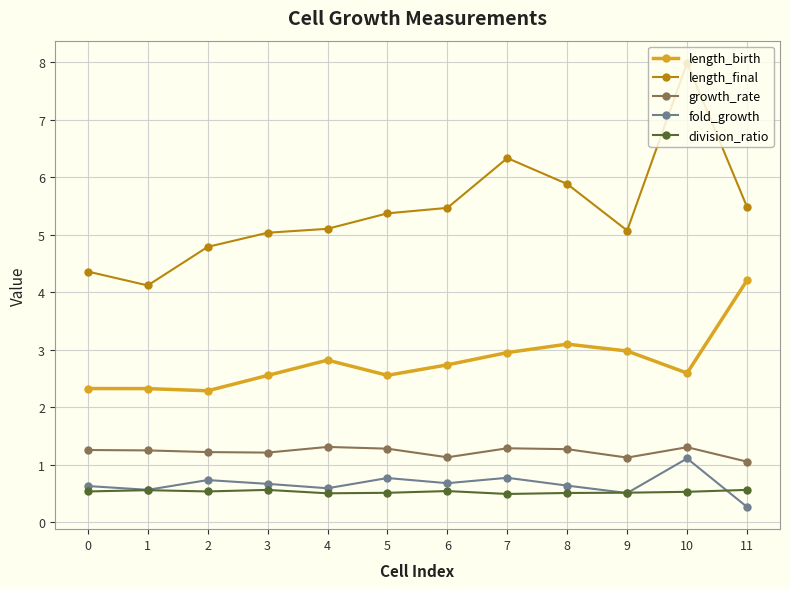

Rank the series by their maximum value, from highest to lowest.

length_final, length_birth, growth_rate, fold_growth, division_ratio